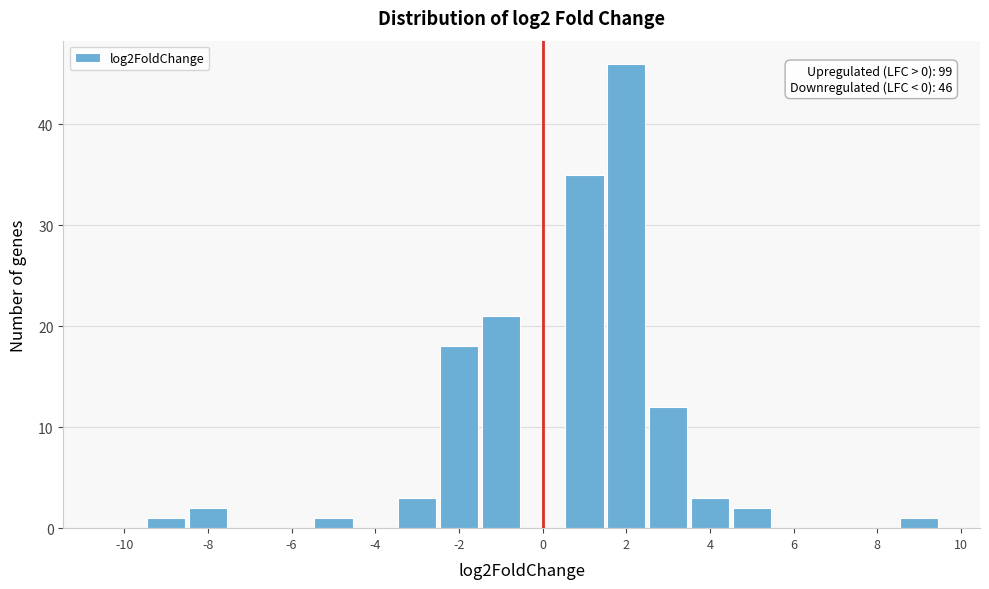

Which range on the x-axis has the tallest bar?

1.5 to 2.5